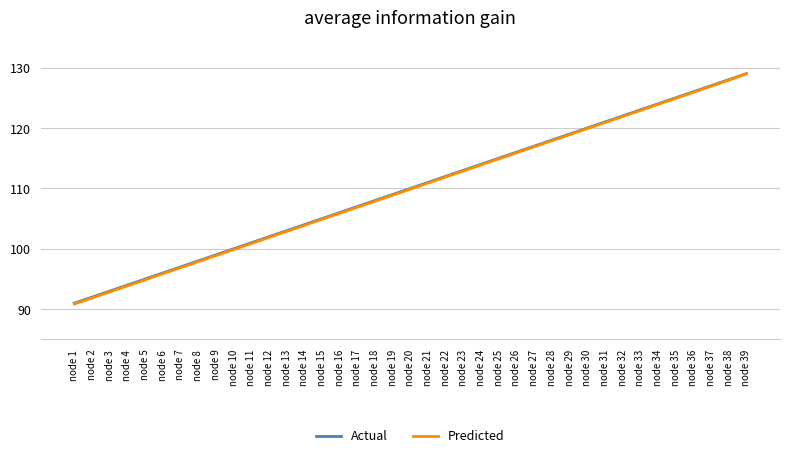

Reading left to right, extract all data points from this chart.

Actual: 91.0	92.0	93.0	94.0	95.0	96.0	97.0	98.0	99.0	100.0	101.0	102.0	103.0	104.0	105.0	106.0	107.0	108.0	109.0	110.0	111.0	112.0	113.0	114.0	115.0	116.0	117.0	118.0	119.0	120.0	121.0	122.0	123.0	124.0	125.0	126.0	127.0	128.0	129.0
Predicted: 90.9	91.9	92.9	93.9	94.9	95.9	96.9	97.9	98.9	99.9	100.9	101.9	102.9	103.9	104.9	105.9	106.9	107.9	108.9	109.9	110.9	111.9	112.9	113.9	114.9	115.9	116.9	117.9	118.9	119.9	120.9	121.9	122.9	123.9	124.9	125.9	126.9	127.9	129.0